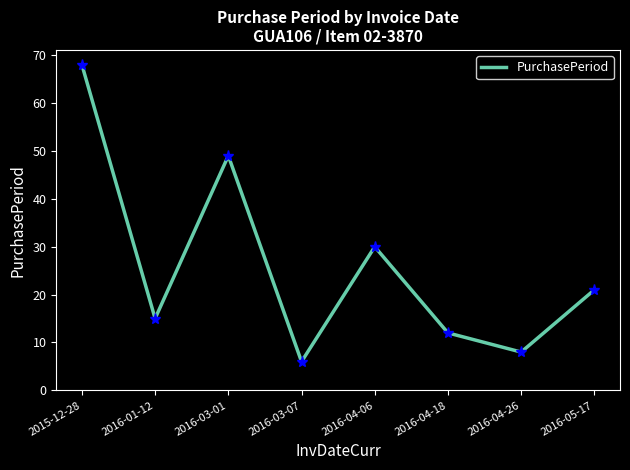

List the labels in order of value, smallest first.

2016-03-07, 2016-04-26, 2016-04-18, 2016-01-12, 2016-05-17, 2016-04-06, 2016-03-01, 2015-12-28